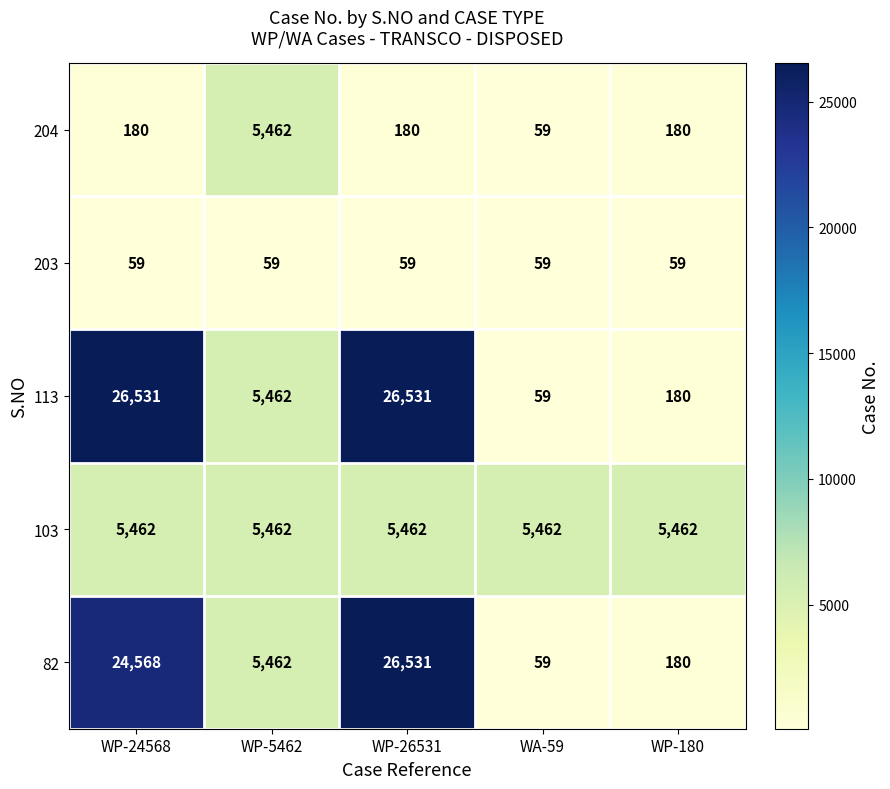

Reading left to right, list all the values displayed in this chart.

204: 180	5462	180	59	180
203: 59	59	59	59	59
113: 26531	5462	26531	59	180
103: 5462	5462	5462	5462	5462
82: 24568	5462	26531	59	180